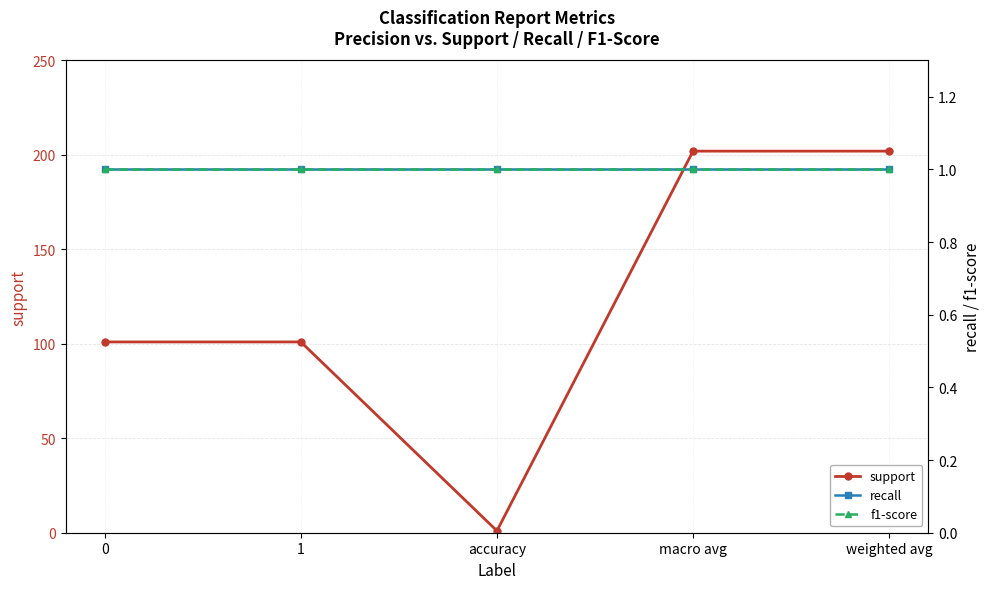

At 1, list the series in order from smallest to largest.

recall, f1-score, support